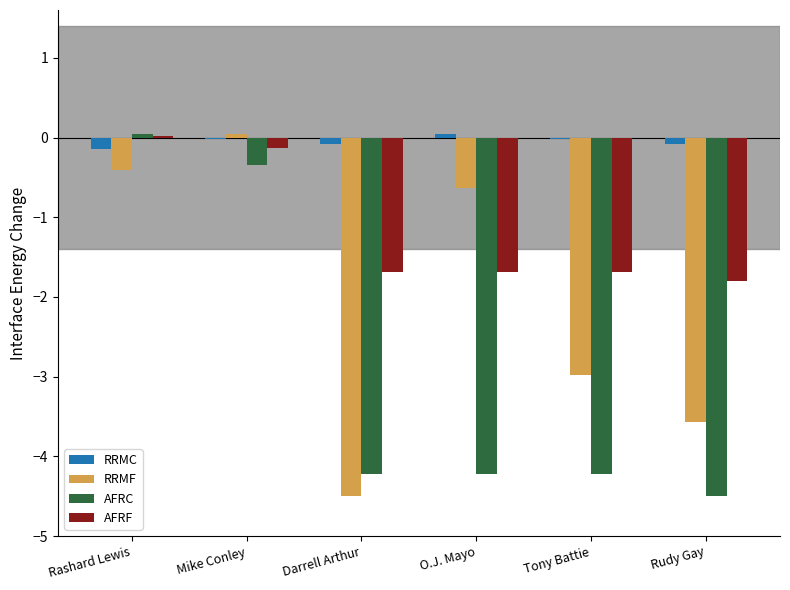

What is the sum of the RRMF values at Darrell Arthur and O.J. Mayo?

-5.1